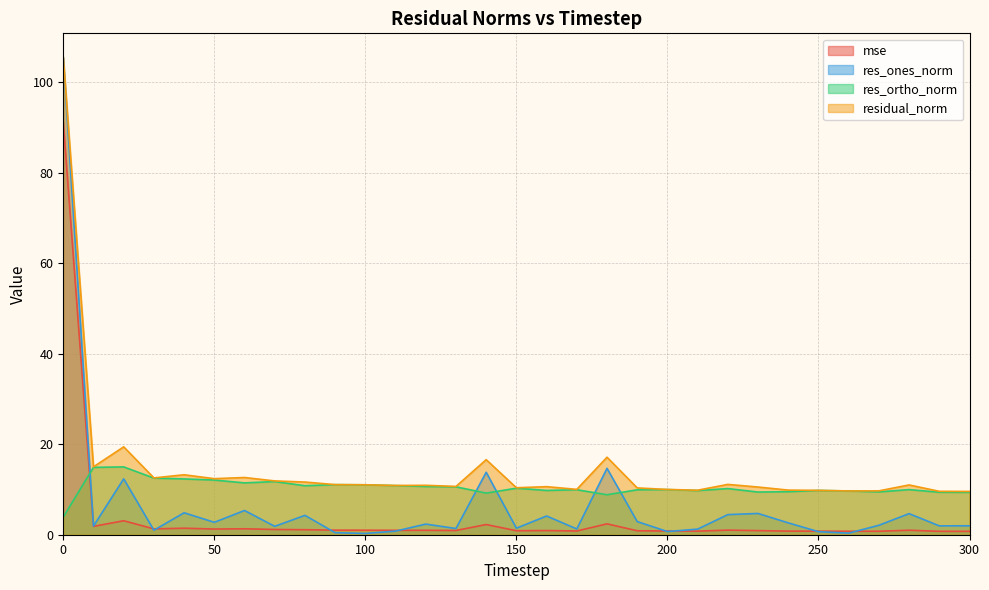

True or false: res_ortho_norm and residual_norm cross at least once.

False